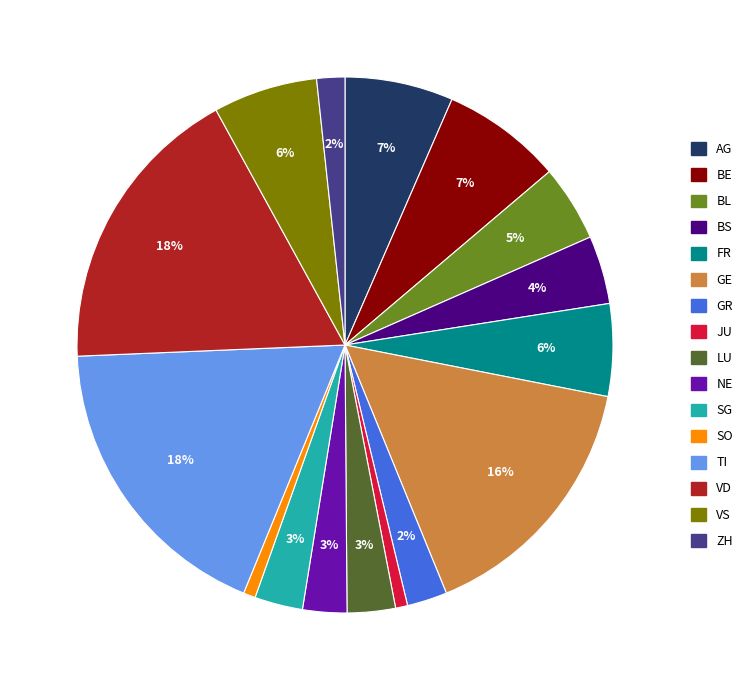

Count the number of slices in the pie.

16